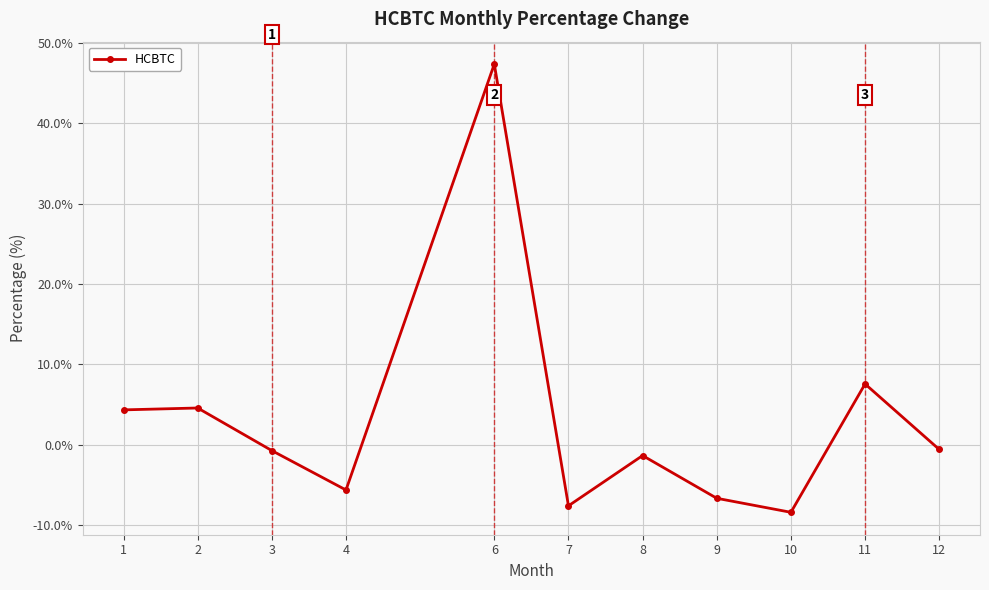

How many data points does each series have?

11